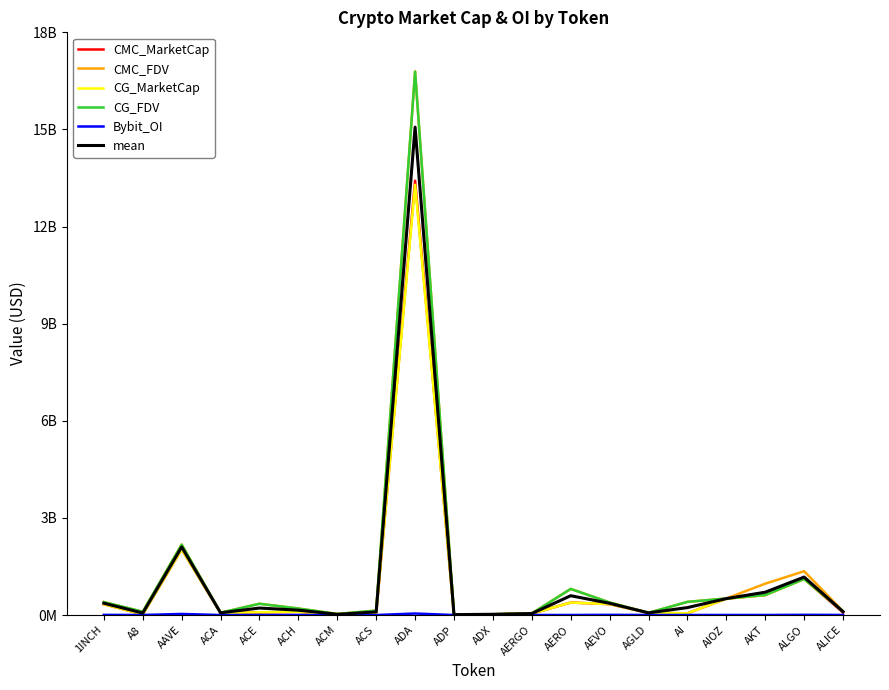

What is the spread (max minus min) of values at A8?

99776077.0